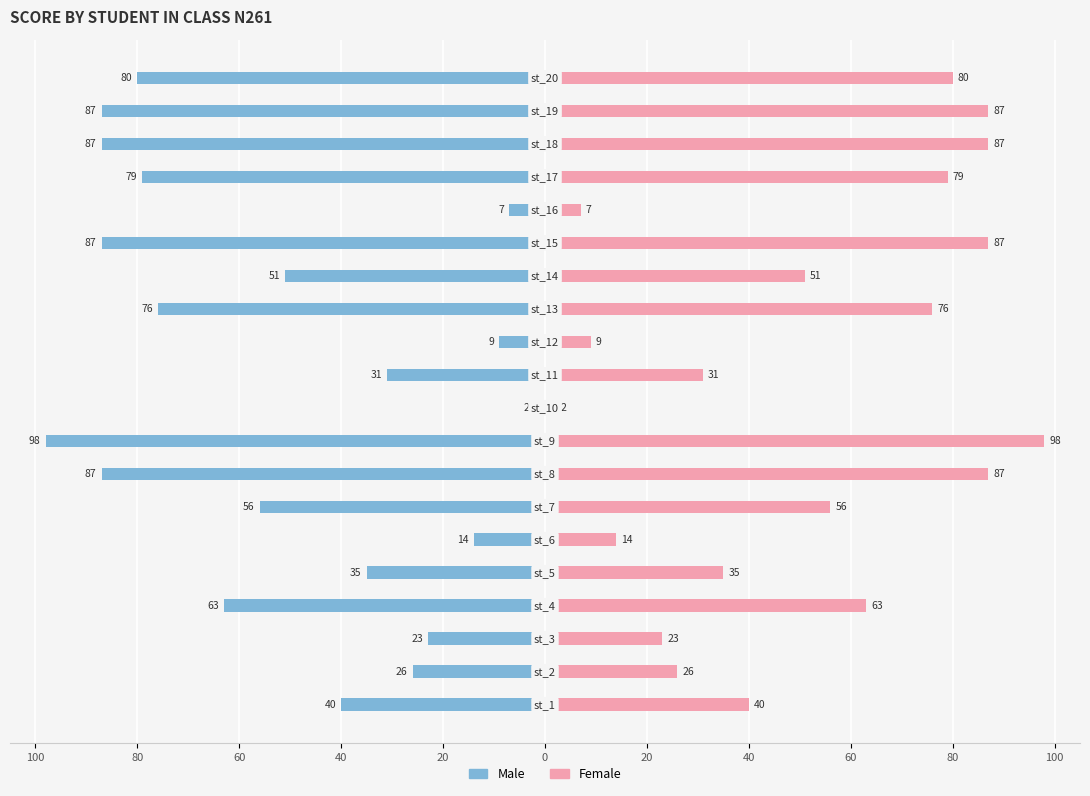

Are the bars horizontal?

Yes